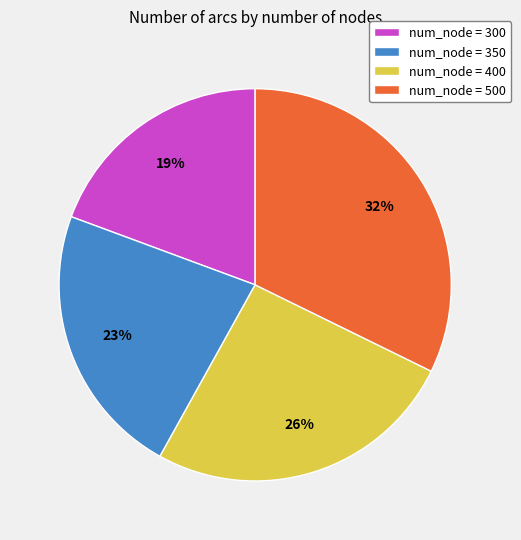

How many segments does this pie chart have?

4